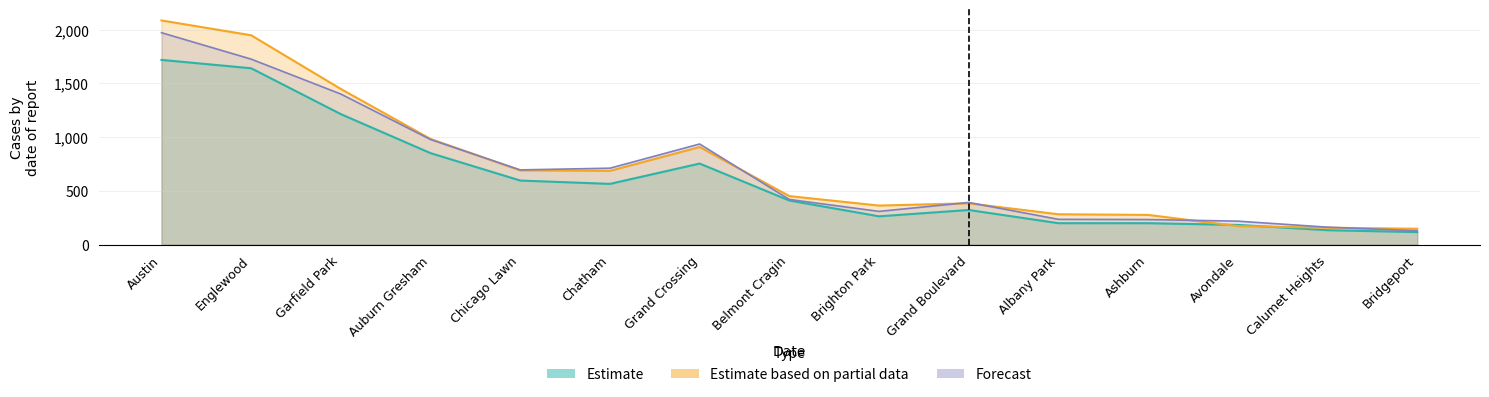

After their last crossing, which series has the higher values: Forecast or Estimate based on partial data?

Estimate based on partial data